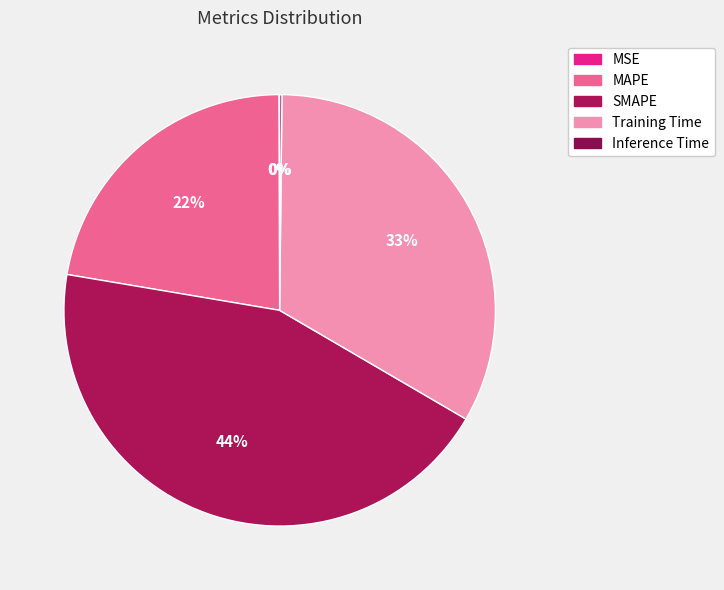

What is the smallest slice in the pie chart?

MSE